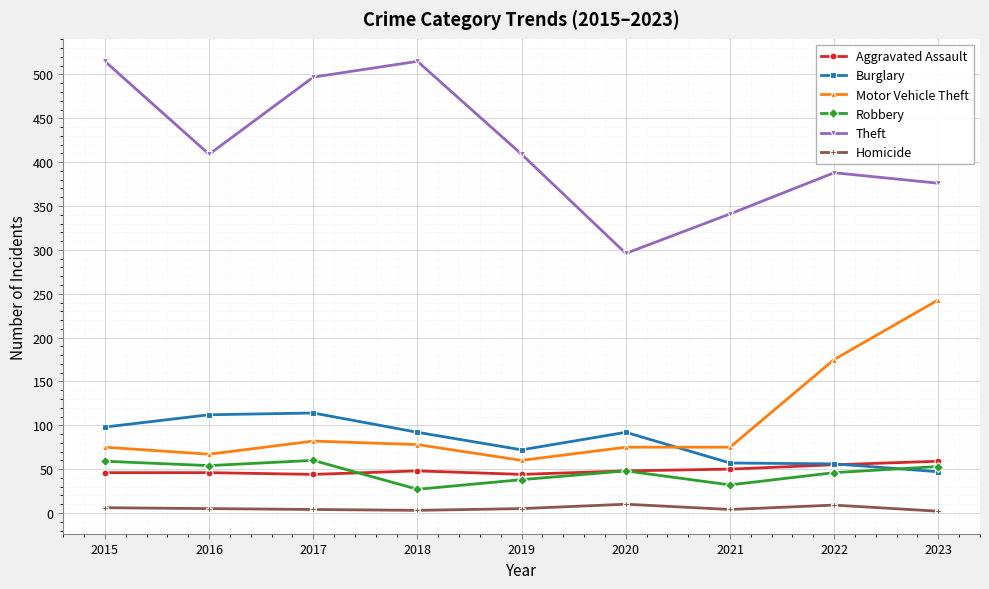

True or false: Homicide and Theft cross at least once.

False